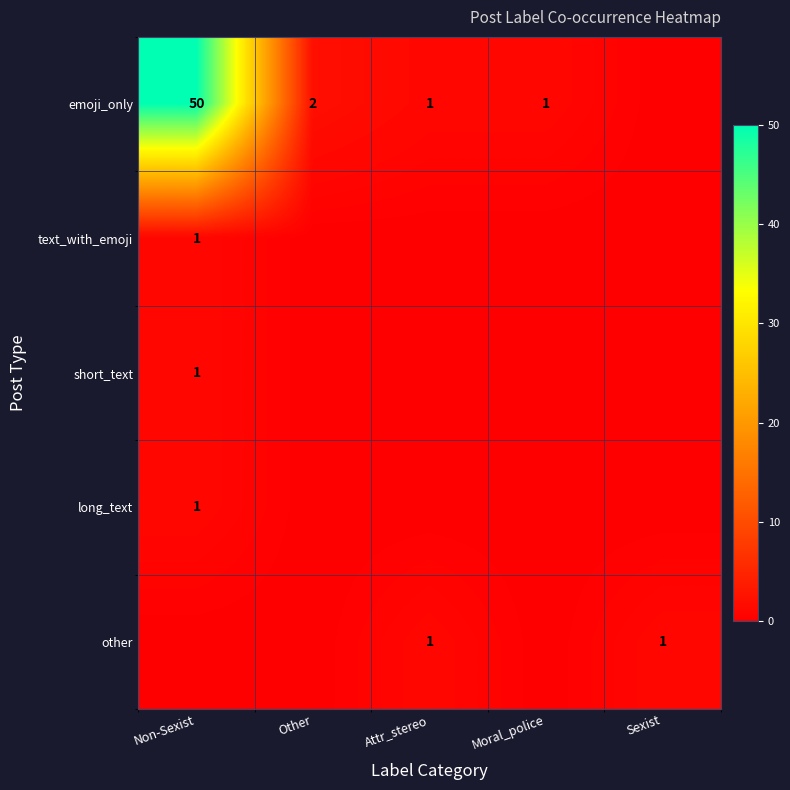

Is it true that emoji_only equals 1 at Attr_stereo?

True